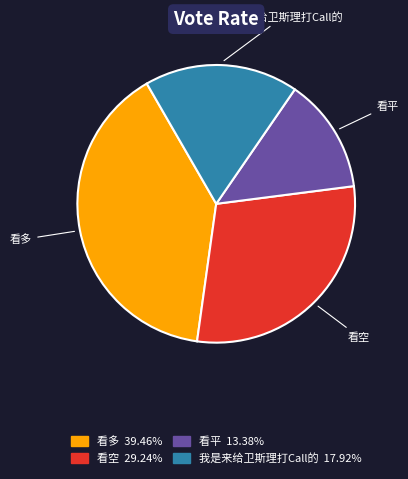

What is the ratio of the value at 我是来给卫斯理打Call的 to the value at 看多?

0.5